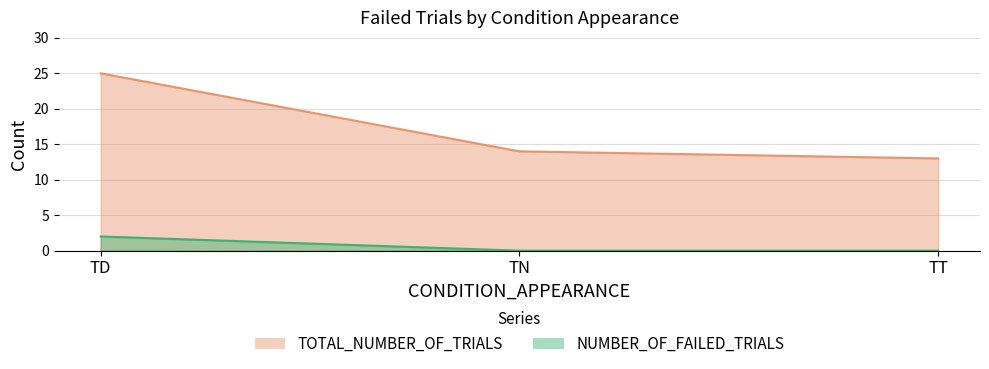

At which label is NUMBER_OF_FAILED_TRIALS closest to 1?

TD